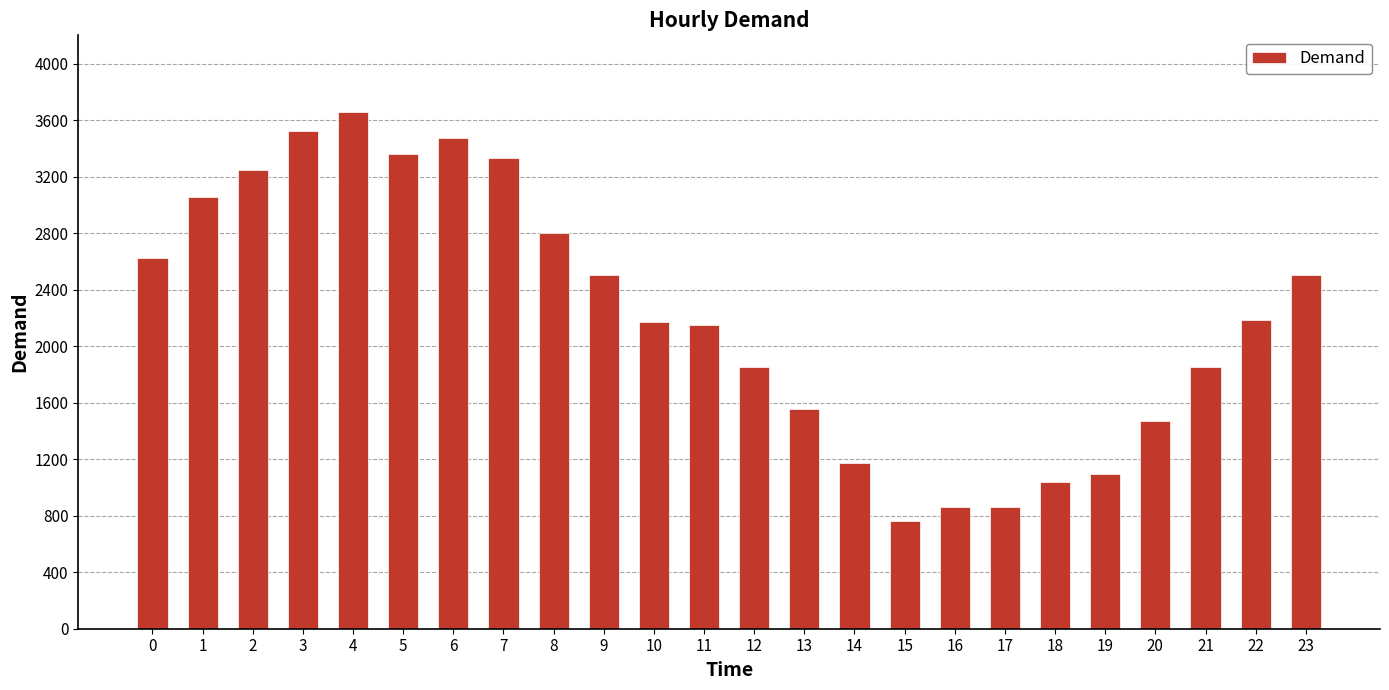

Is it true that the value at 14 is 1922?

False